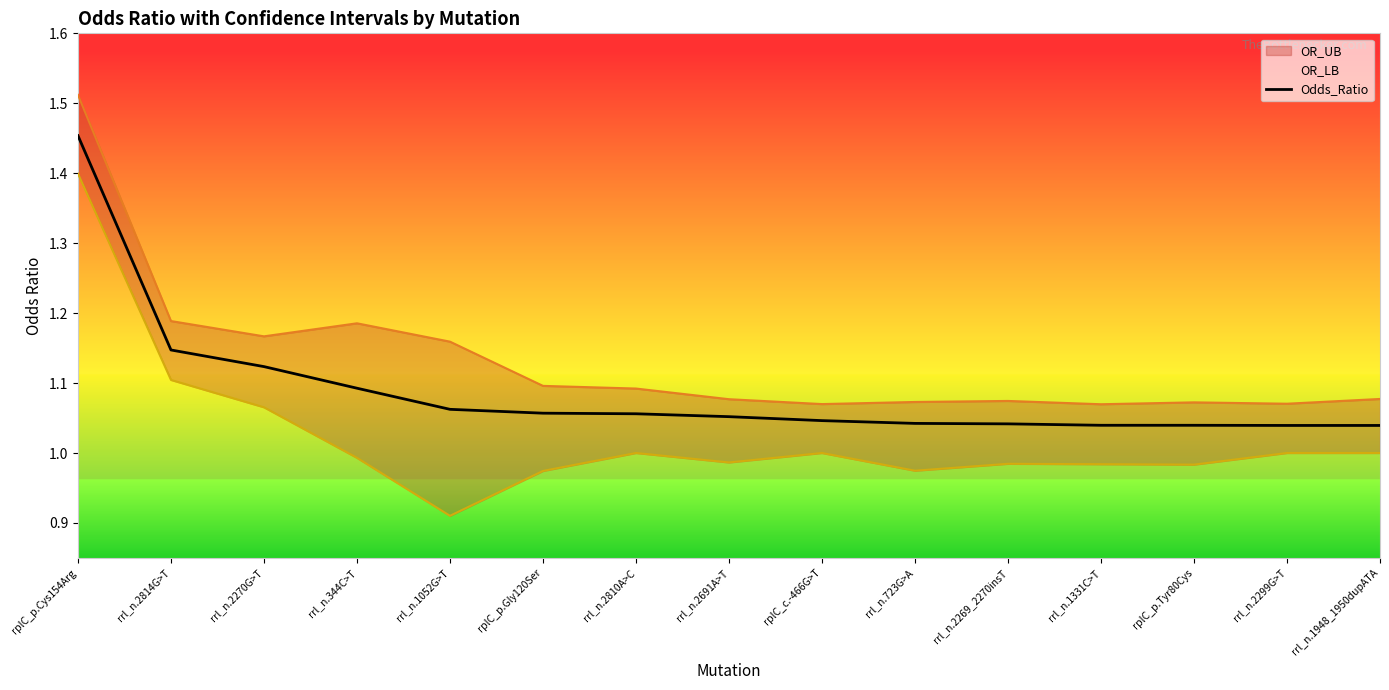

Which category has the highest value in the Odds_Ratio series?

rplC_p.Cys154Arg